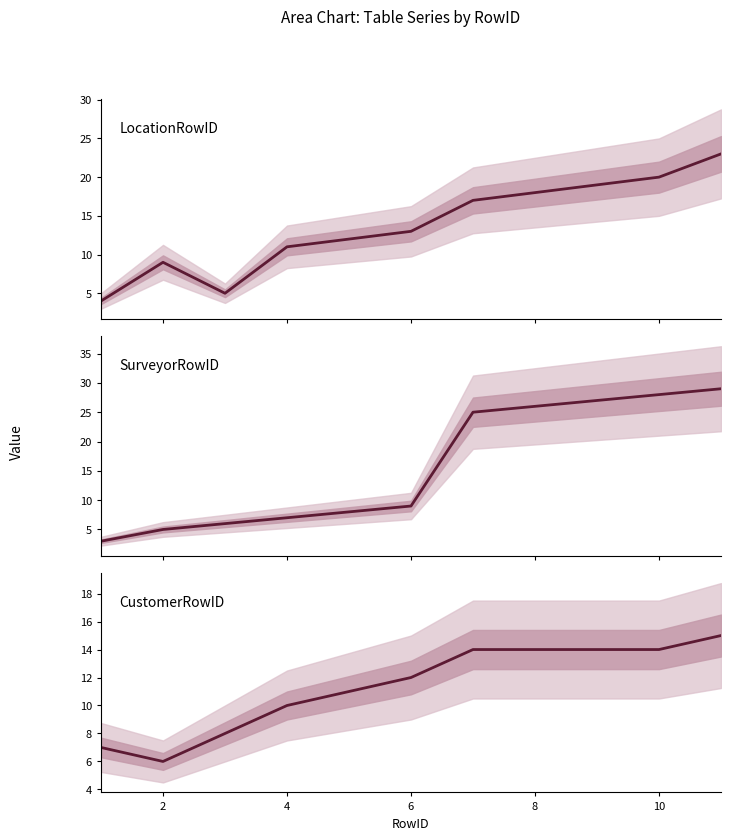

After their last crossing, which series has the higher values: SurveyorRowID or LocationRowID?

SurveyorRowID